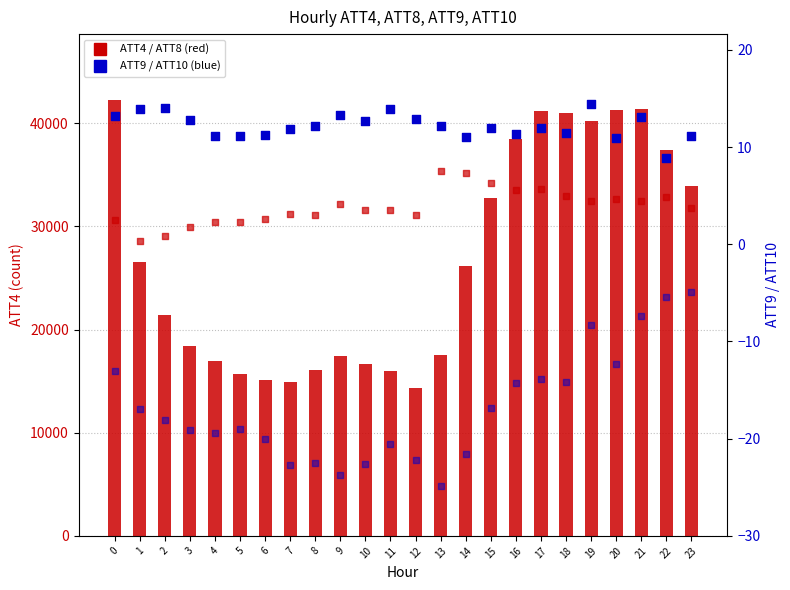

Which series has the widest spread of Y values?

ATT10